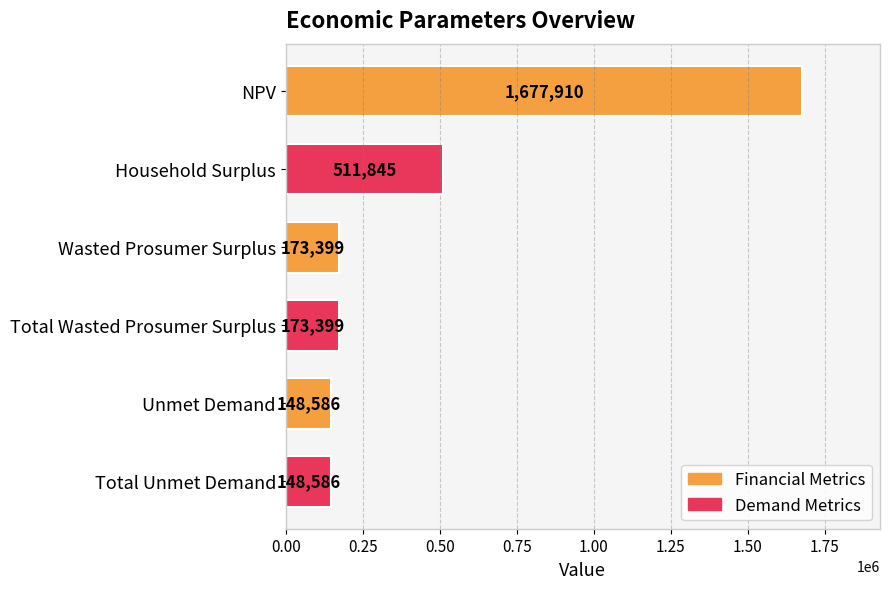

At which category does the chart reach its peak across all series?

NPV